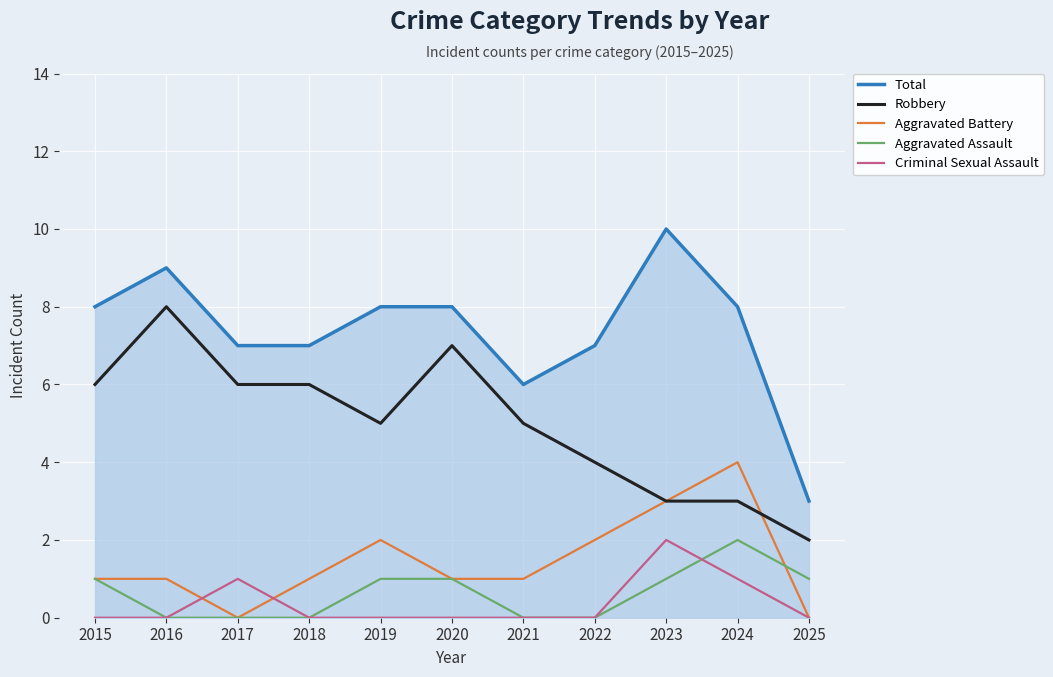

What is the total value across all series at 2019?

16